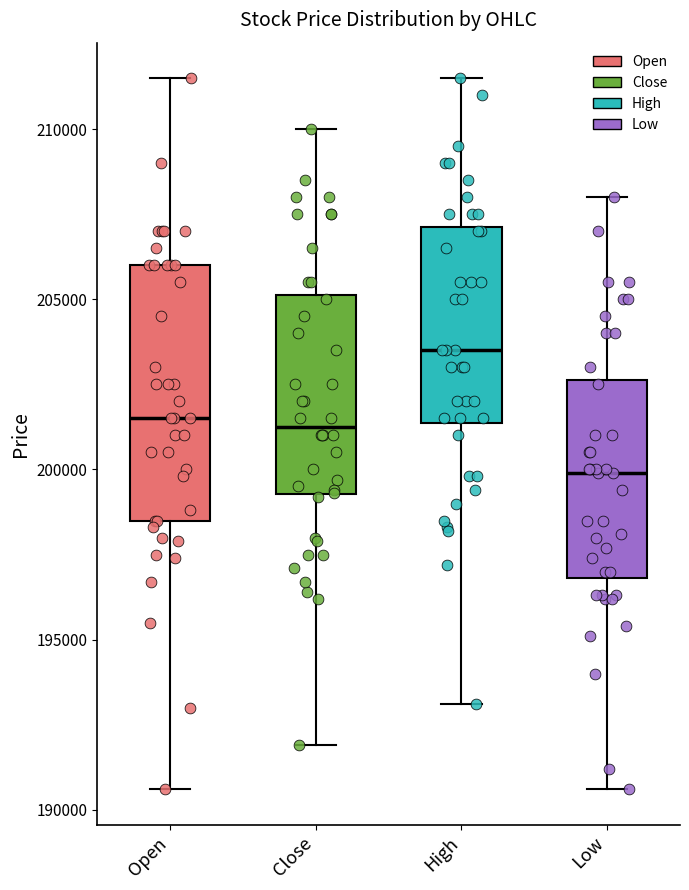

Reading left to right, transcribe this box plot: for each box, give where its median line is, the range the box spans, and where its two whiskers end, as read against the y-axis. The values are not printed on the chart, so give them approximately, as read against the axis.

Open: median 201500, box 198500 to 206000, whiskers 190500 to 211500
Close: median 201500, box 199500 to 205000, whiskers 192000 to 210000
High: median 203500, box 201500 to 207000, whiskers 193000 to 211500
Low: median 200000, box 197000 to 202500, whiskers 190500 to 208000